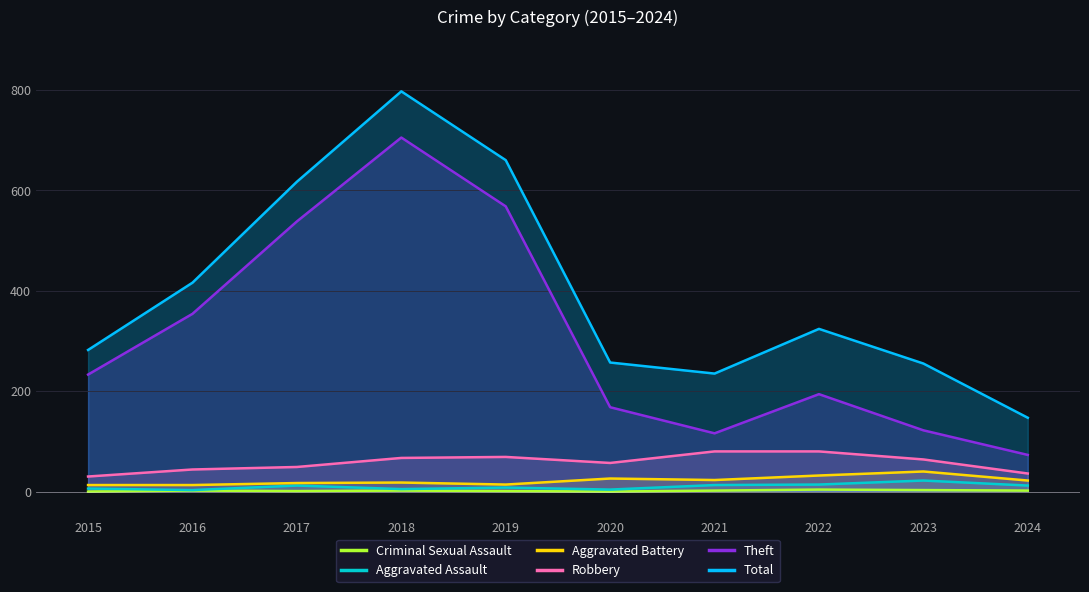

Where is Aggravated Assault nearest to the value 12?

2017